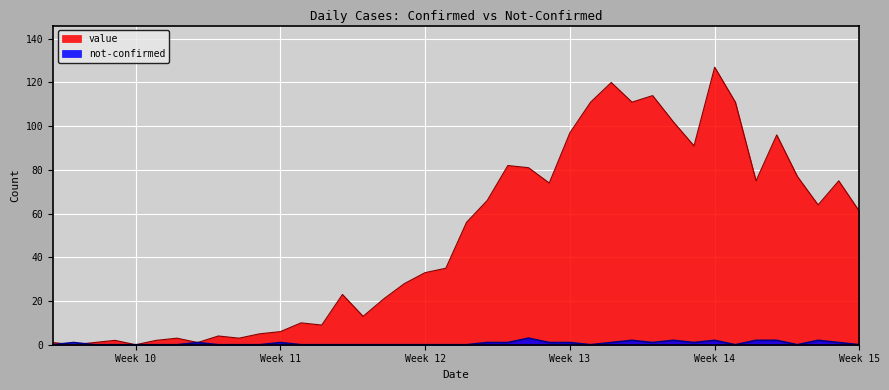

Which has a higher value, 2020-03-25 or 2020-03-22?

2020-03-25